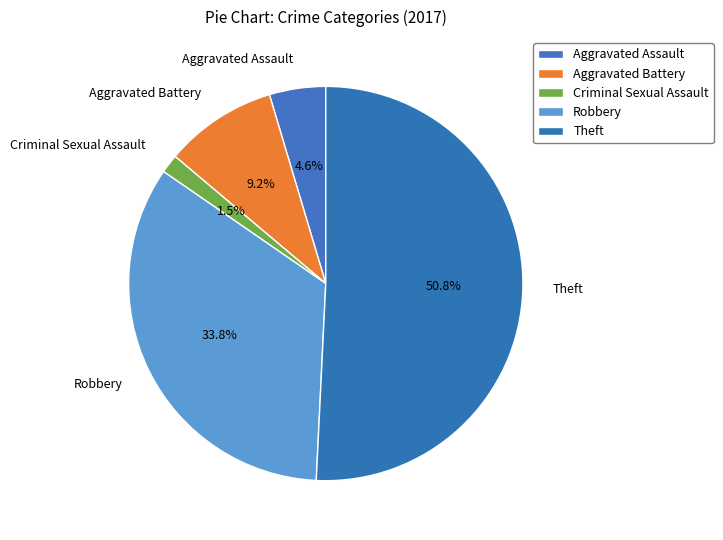

To the nearest percent, what portion does Theft represent?

51%